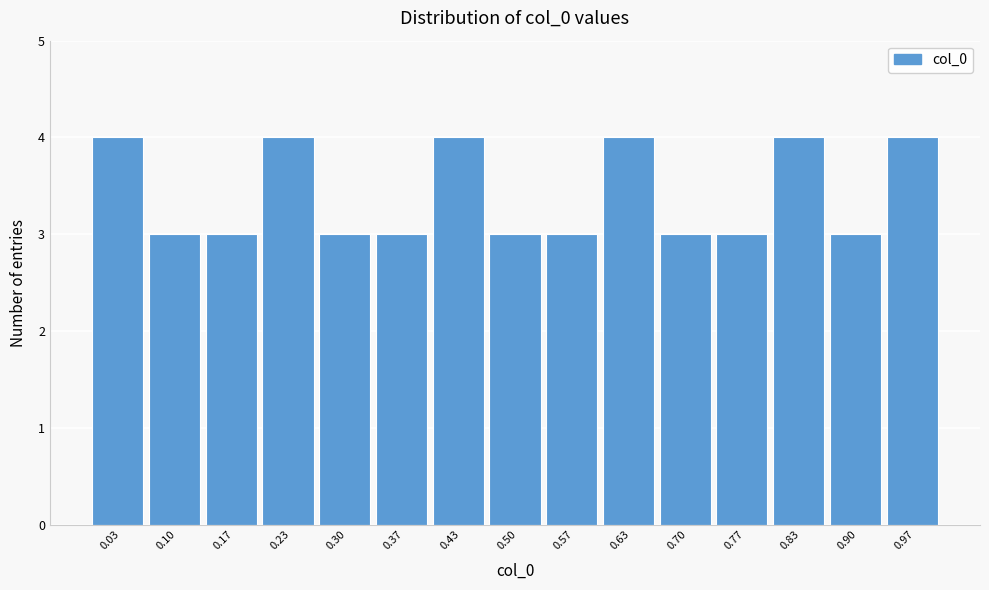

Reading left to right, list every bar in this chart as the range it spans on the x-axis followed by its height. Neither the bar edges nor the heights are printed on the chart, so give them approximately, as read against the axes.

0.00 to 0.07: 4
0.07 to 0.13: 3
0.13 to 0.20: 3
0.20 to 0.27: 4
0.27 to 0.33: 3
0.33 to 0.40: 3
0.40 to 0.47: 4
0.47 to 0.53: 3
0.53 to 0.60: 3
0.60 to 0.67: 4
0.67 to 0.73: 3
0.73 to 0.80: 3
0.80 to 0.87: 4
0.87 to 0.93: 3
0.93 to 1.00: 4